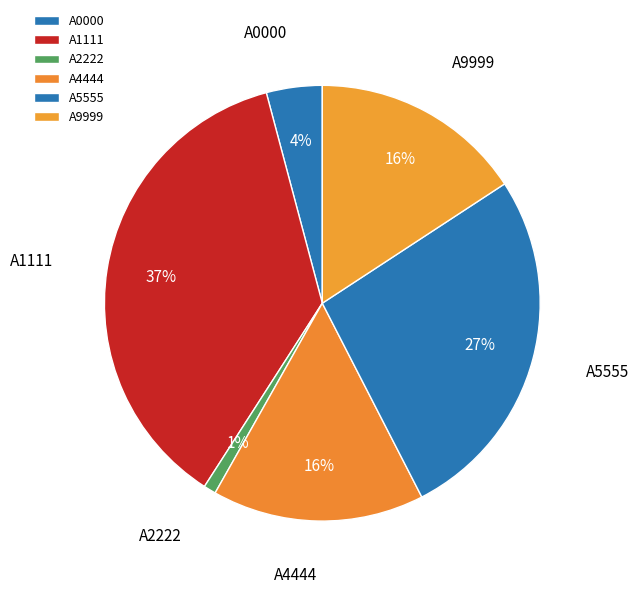

To the nearest percent, what is the average slice percentage?

17%